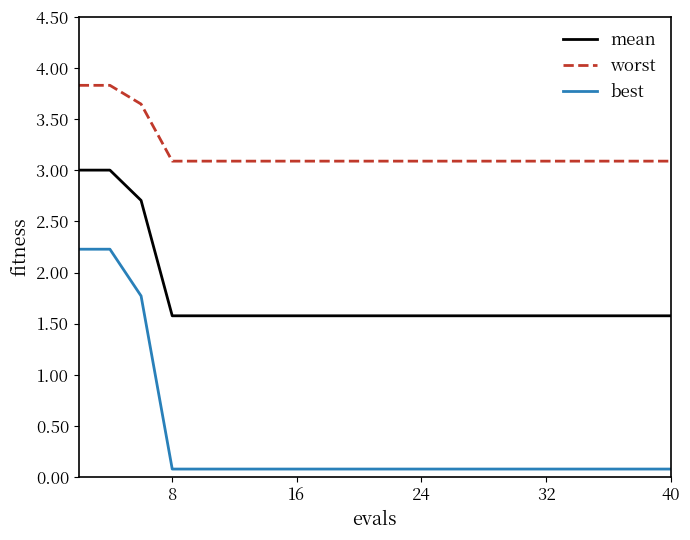

True or false: best and mean cross at least once.

False